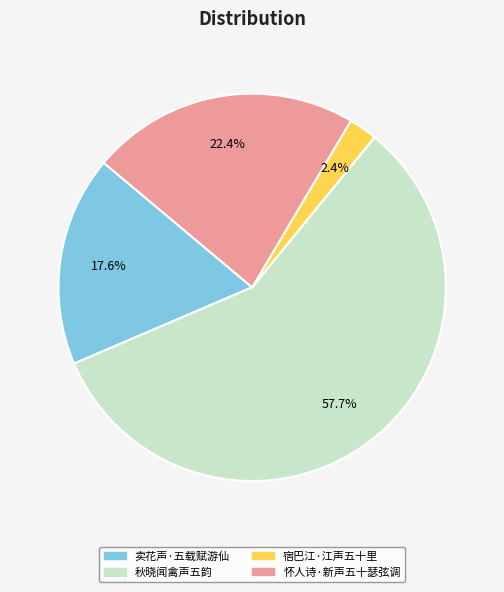

True or false: 怀人诗·新声五十瑟弦调 accounts for 22% of the total.

True